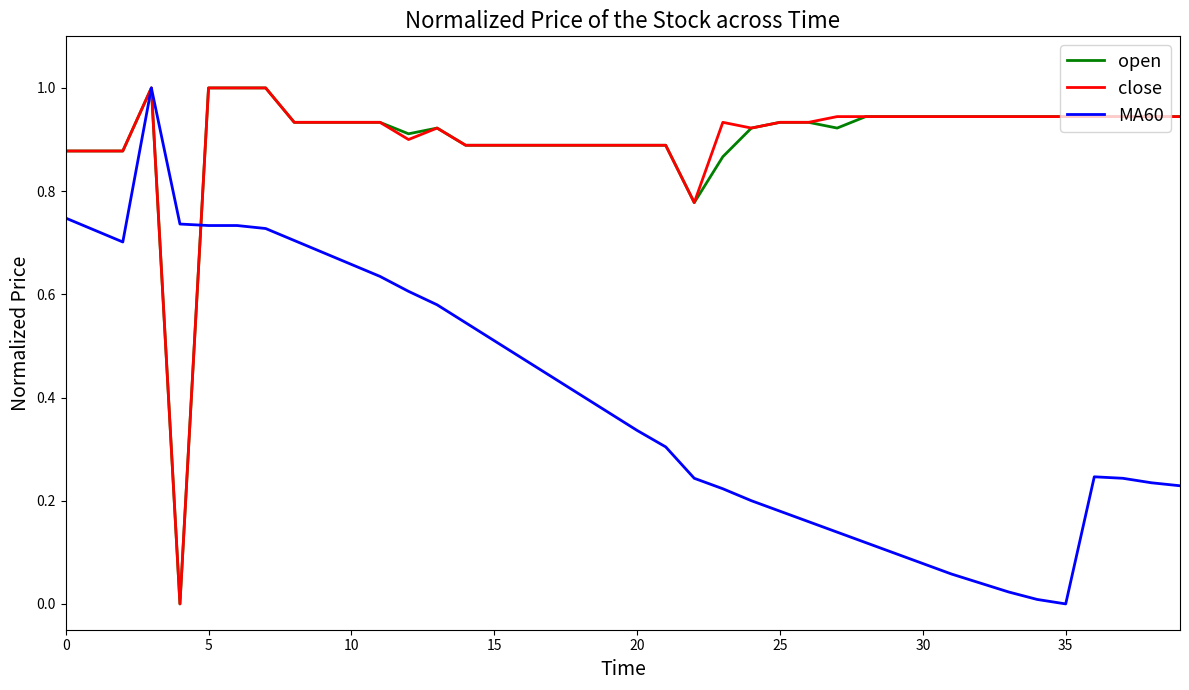

What is the greatest value displayed?

1.0